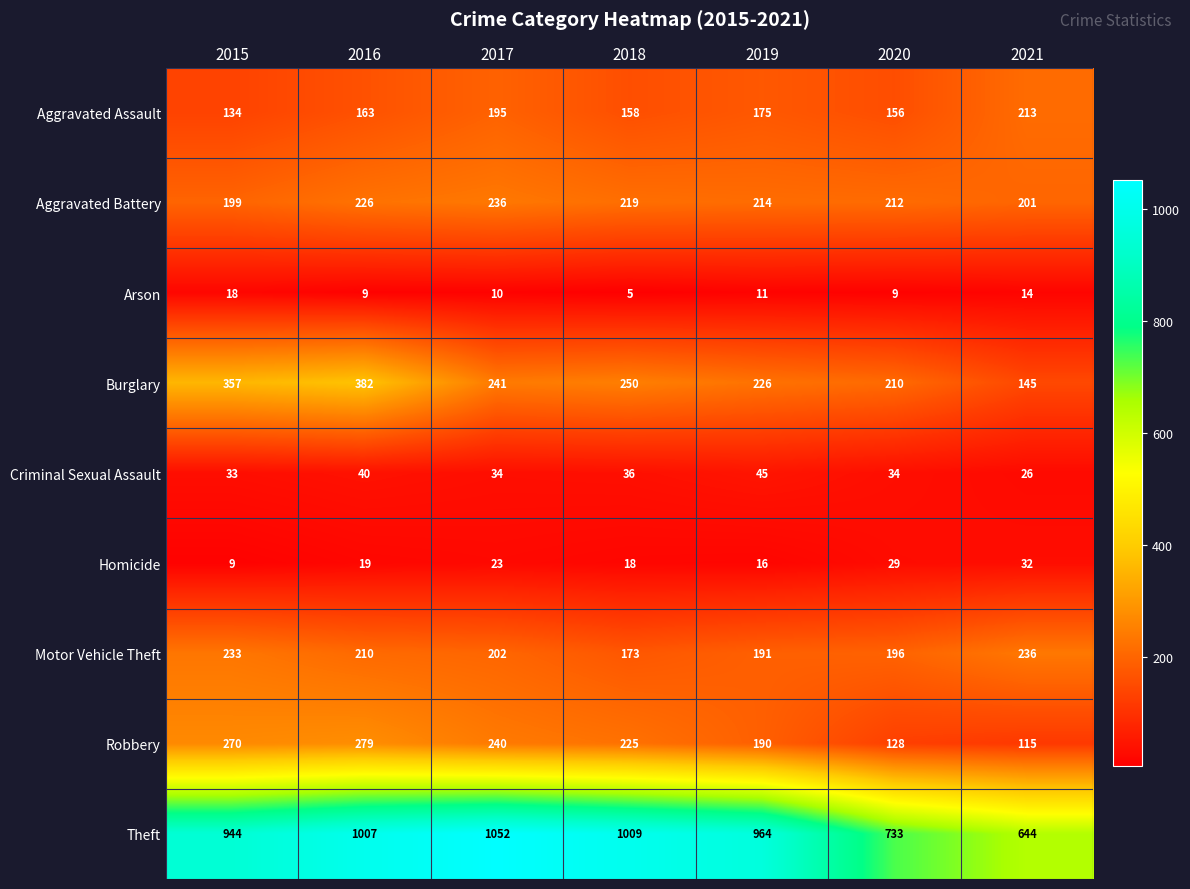

What is the difference between the Motor Vehicle Theft values at 2019 and 2021?

45